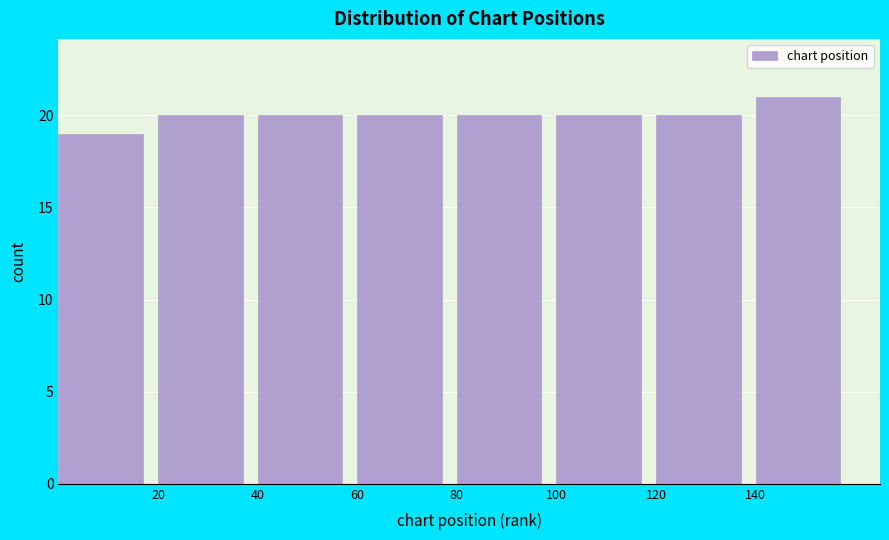

Over which range of the x-axis is the bar tallest?

140 to 160